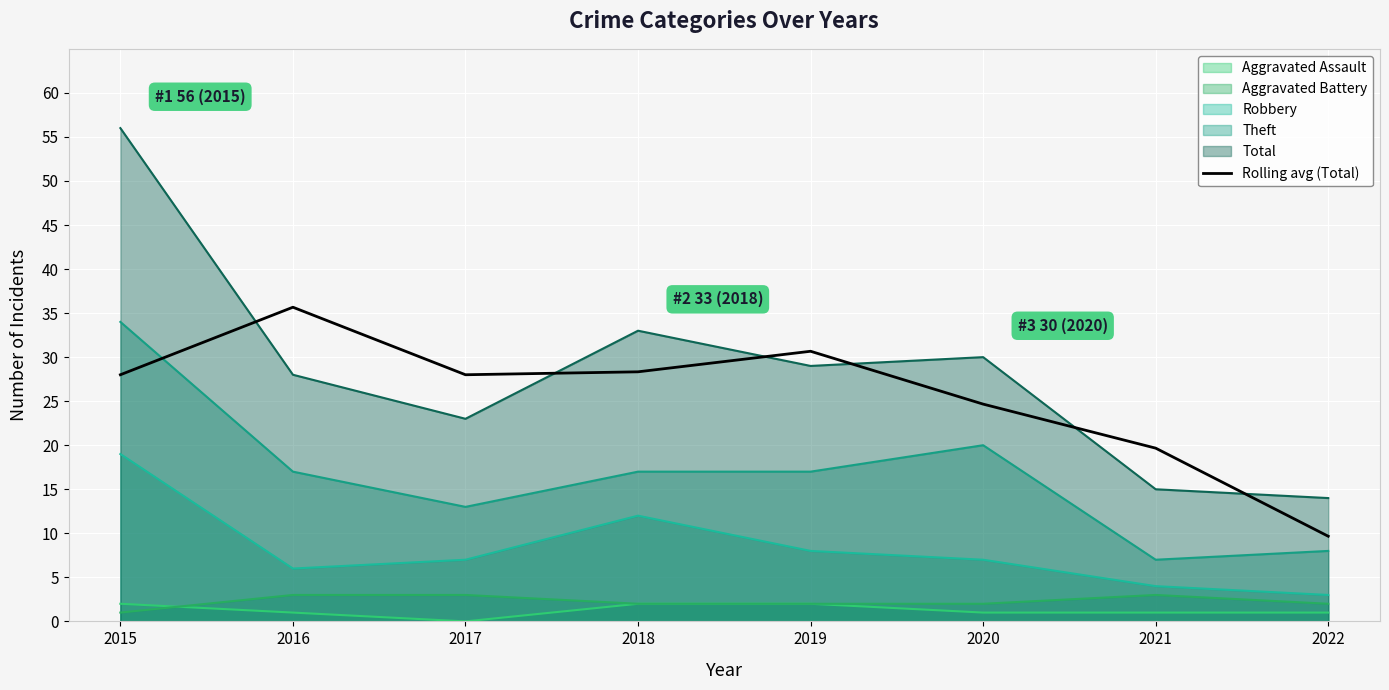

What is the smallest value displayed?

0.0